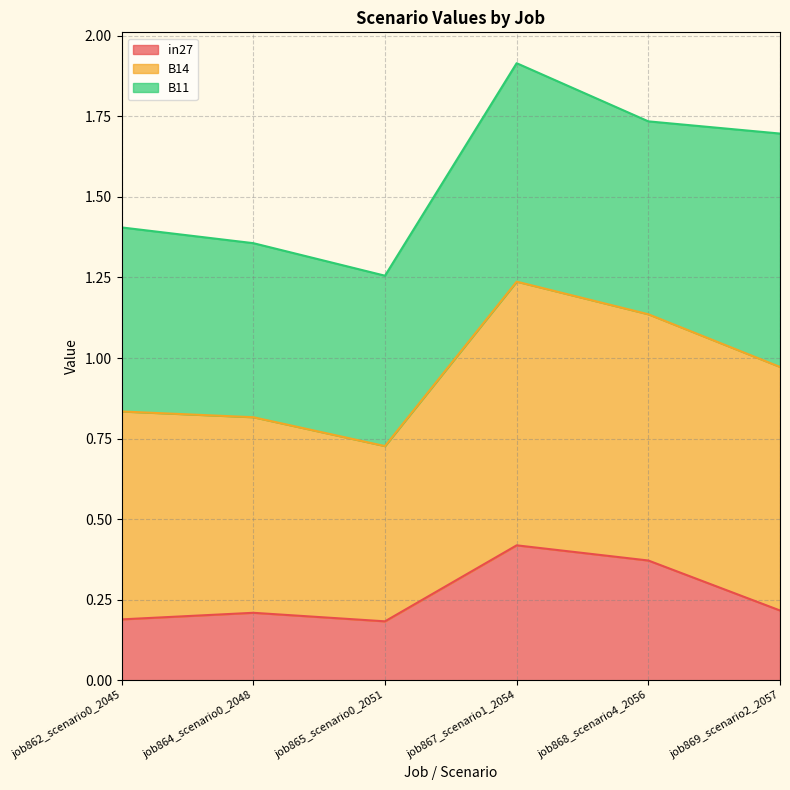

True or false: in27 and B14 cross at least once.

False